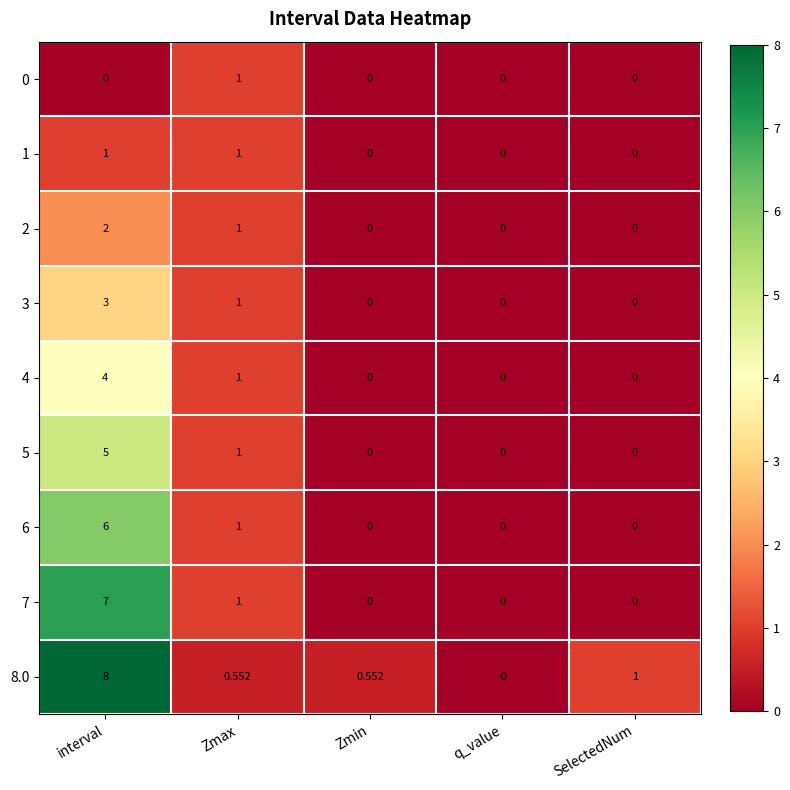

At which category is the sum across all series the highest?

interval